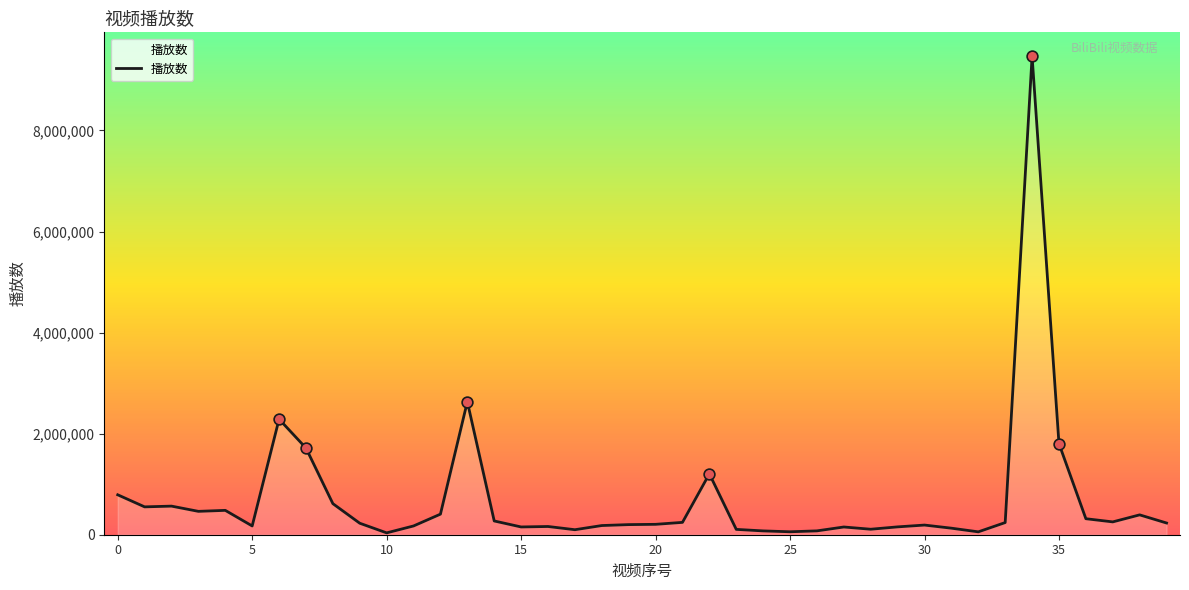

What is the maximum value shown in the chart?

9468726